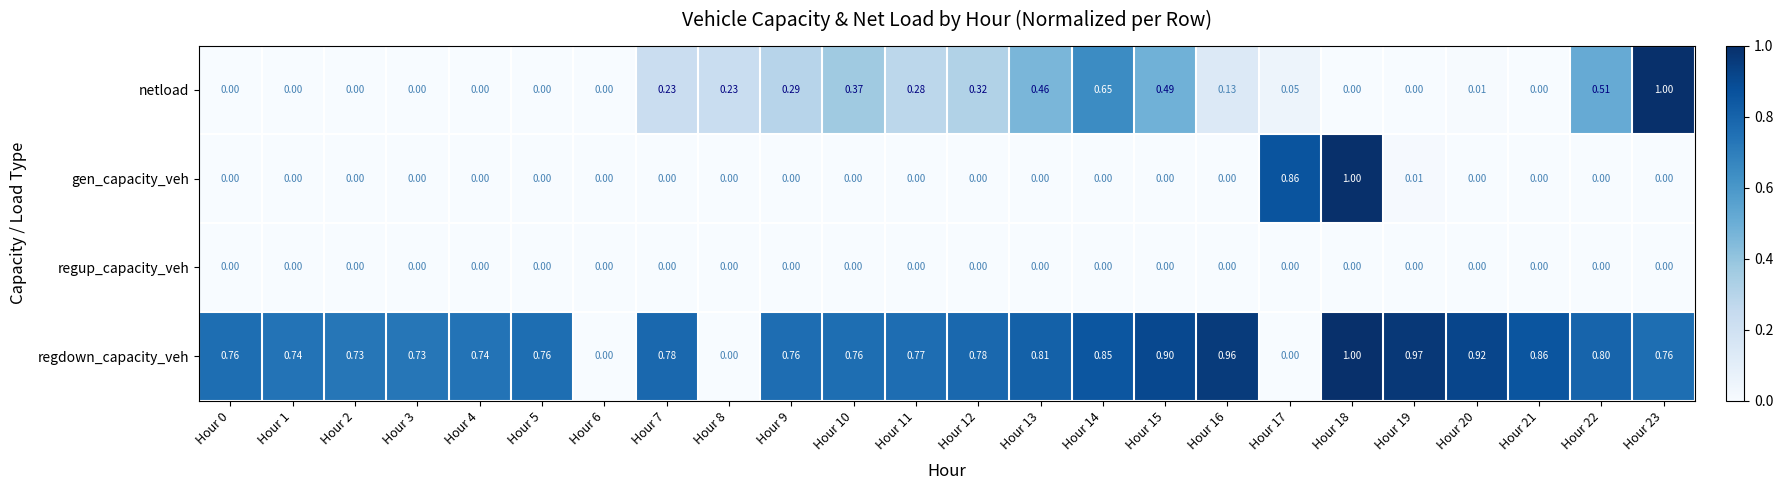

Which series has the largest total across all categories?

regdown_capacity_veh